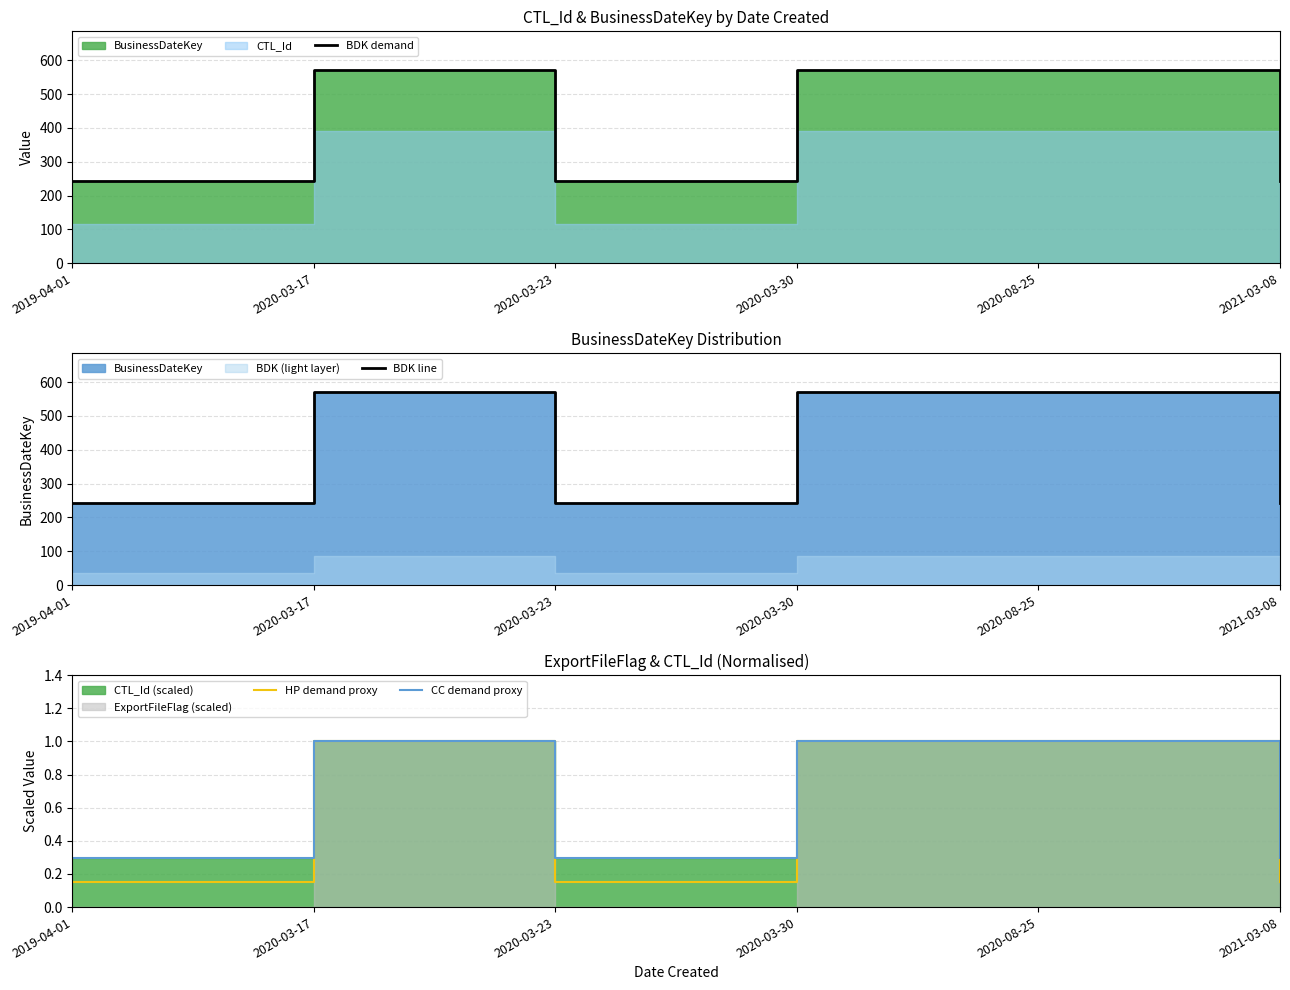

Which has a higher value, 2019-04-01 or 2020-08-25?

2020-08-25